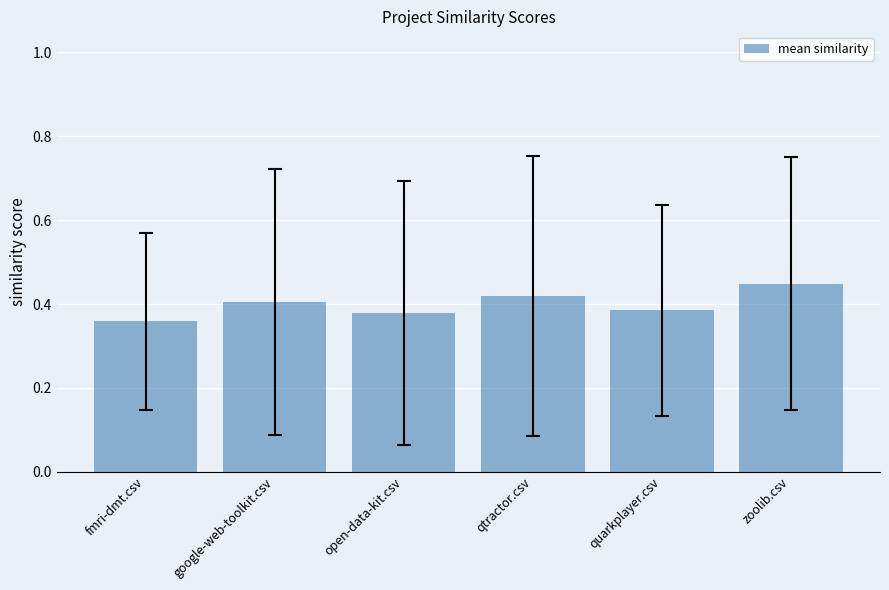

What is the difference between the maximum and minimum values?

0.1